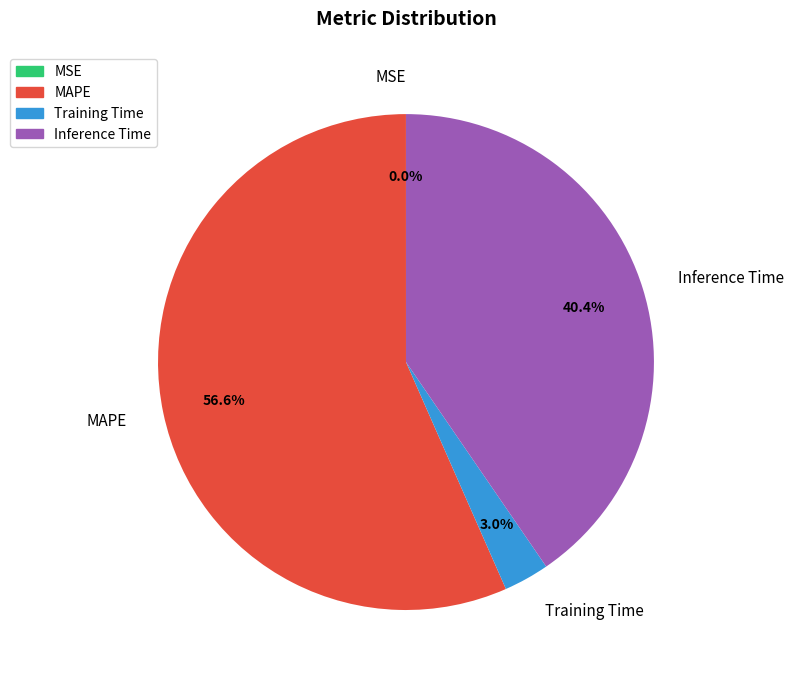

How much of the chart is everything except MAPE?

43.4%